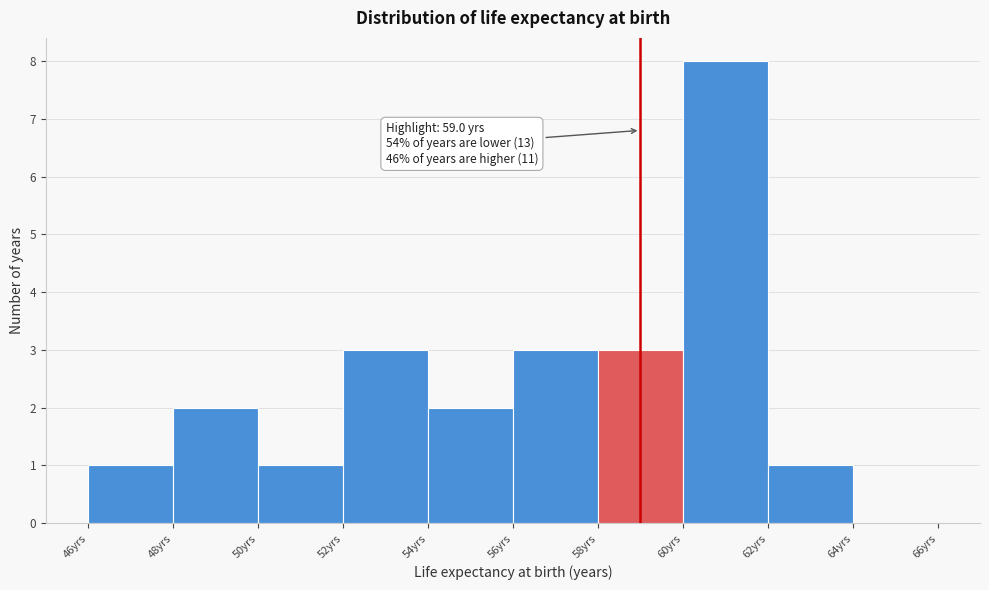

Which range on the x-axis has the tallest bar?

60 to 62